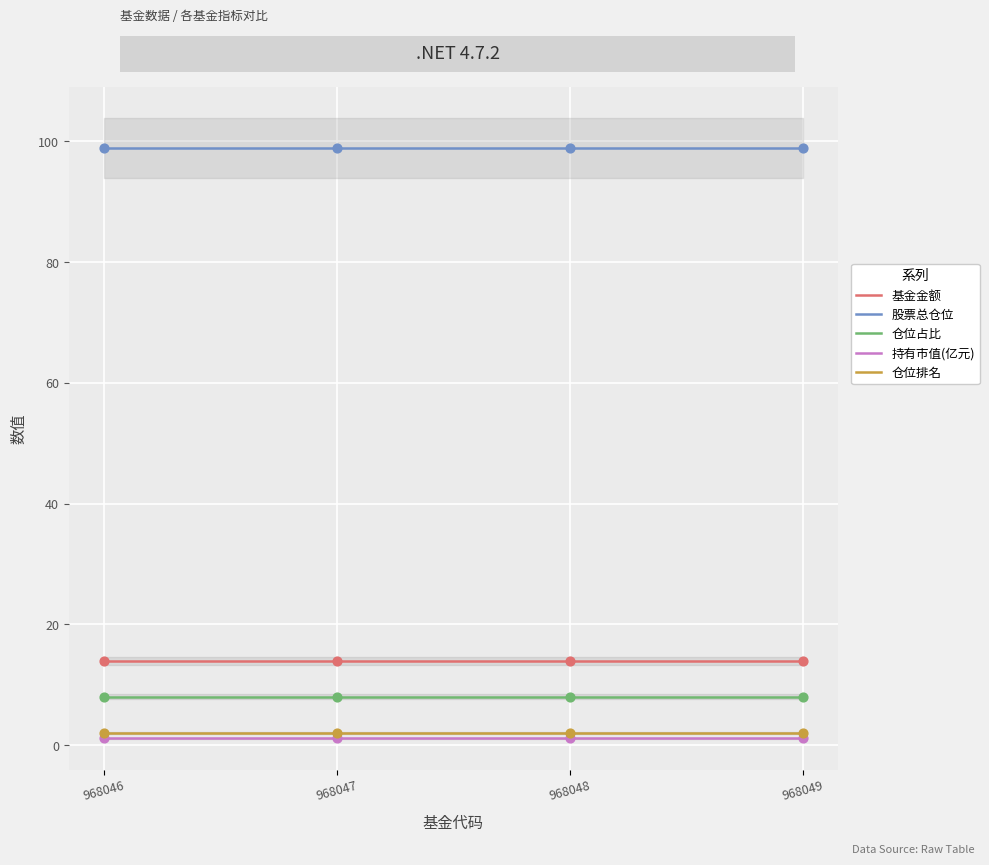

What is the total value across all series at 968048?

123.9